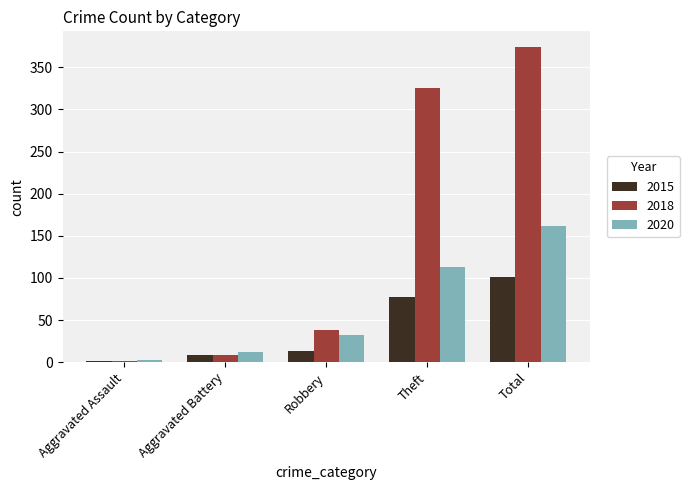

Are the bars horizontal?

No